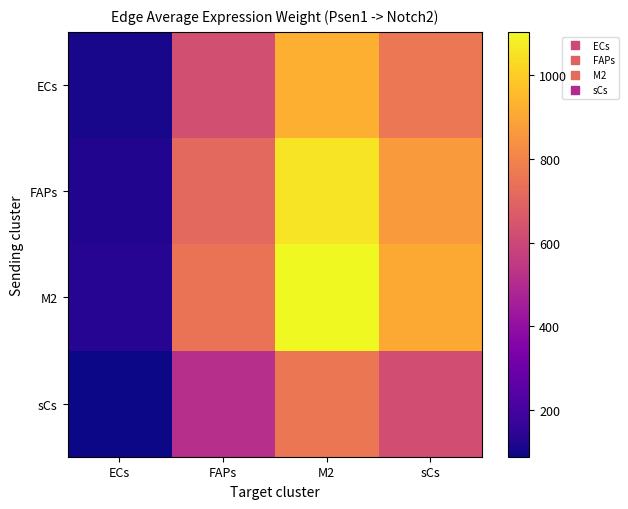

Which series has the largest total across all categories?

M2